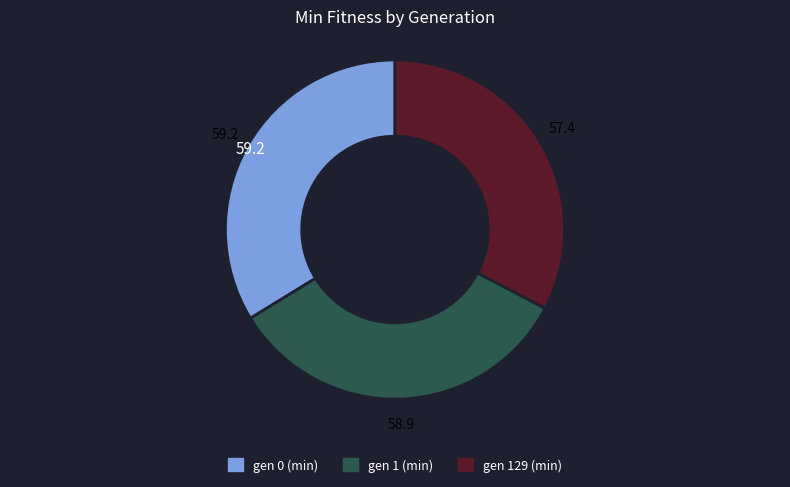

Is it true that gen 0 (min) is 34% of the pie?

True